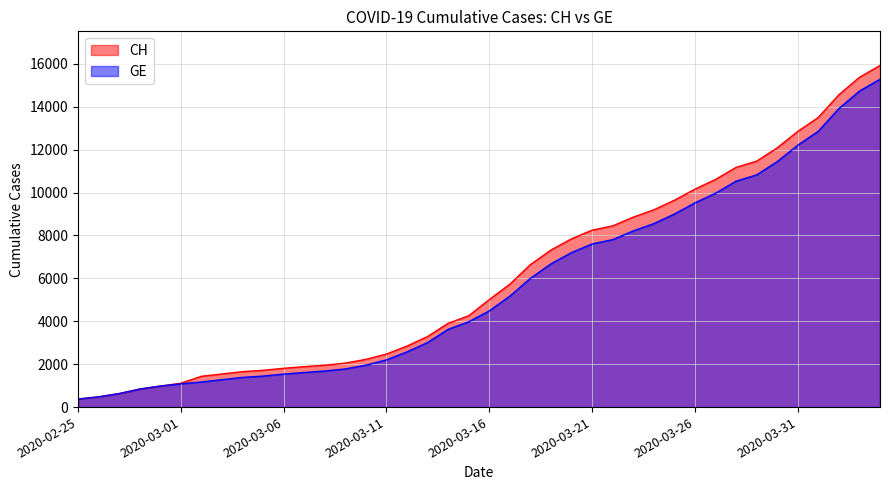

How many lines are shown in the chart?

2